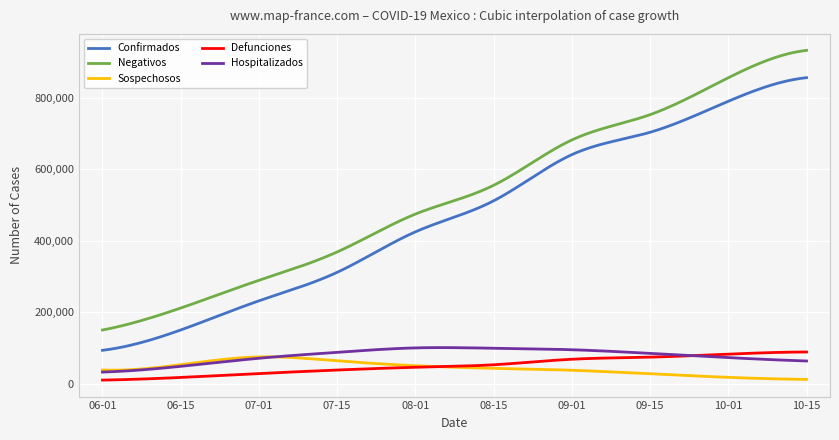

List the series in order of their peak value, lowest first.

Sospechosos, Defunciones, Hospitalizados, Confirmados, Negativos